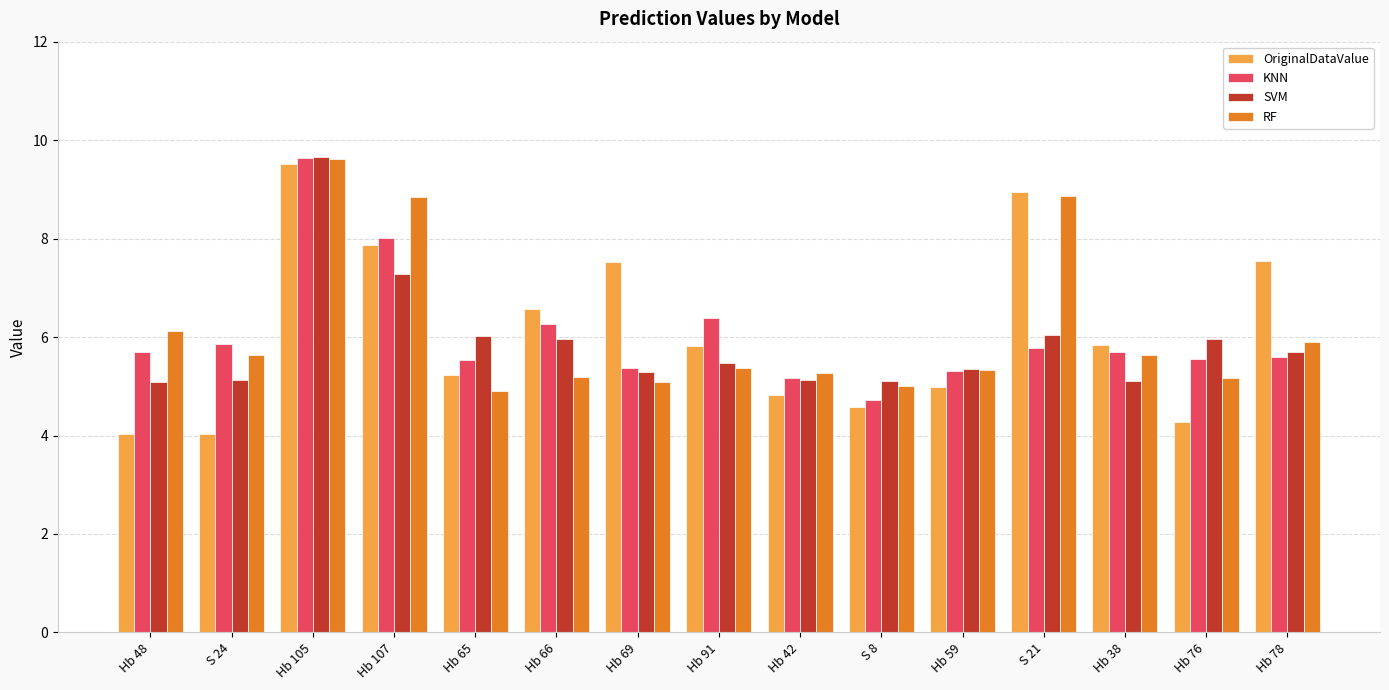

What is the smallest value displayed?

4.0